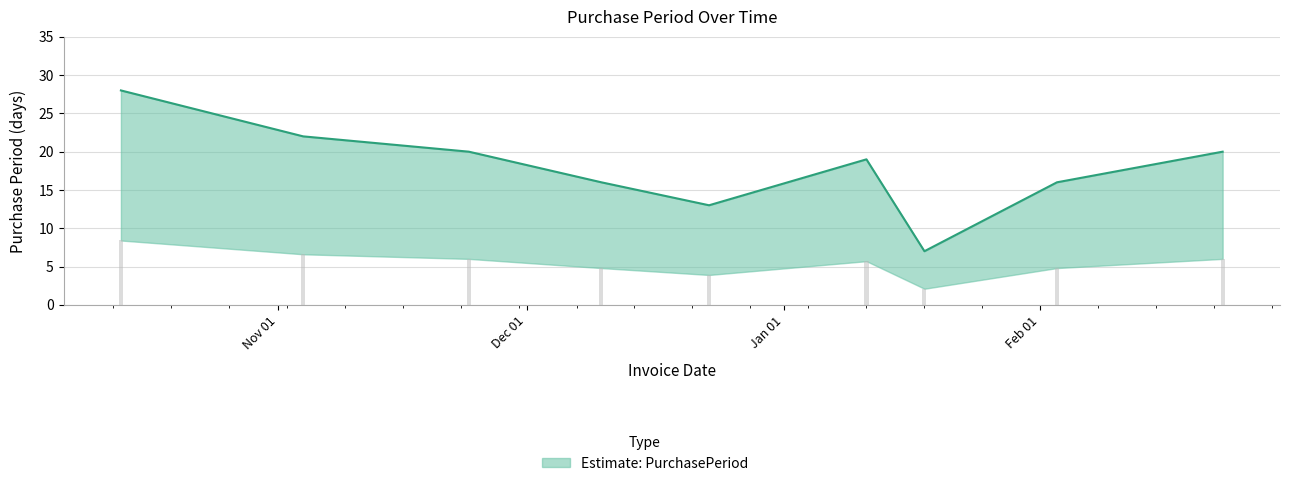

How many values are below 19?

4